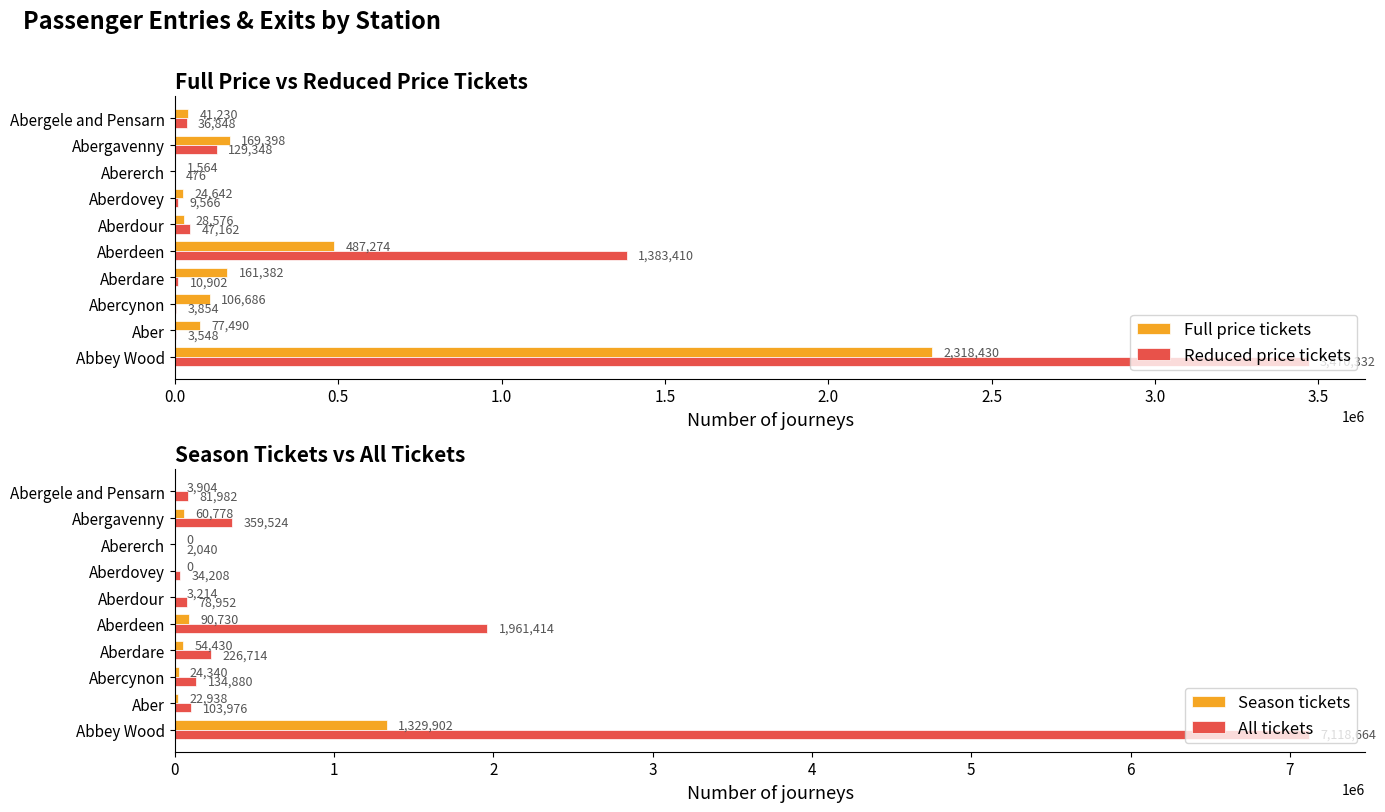

What is the average value of the Reduced price tickets series?

509545